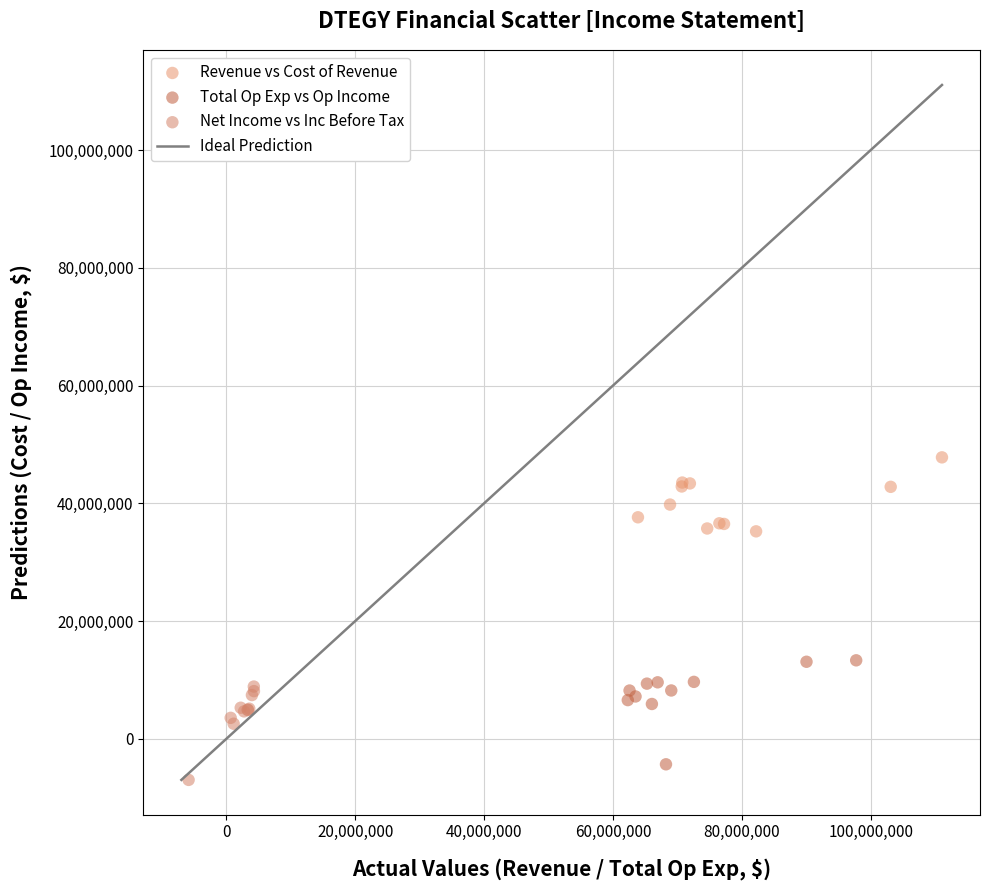

Which series contains the highest Y value?

Revenue vs Cost of Revenue